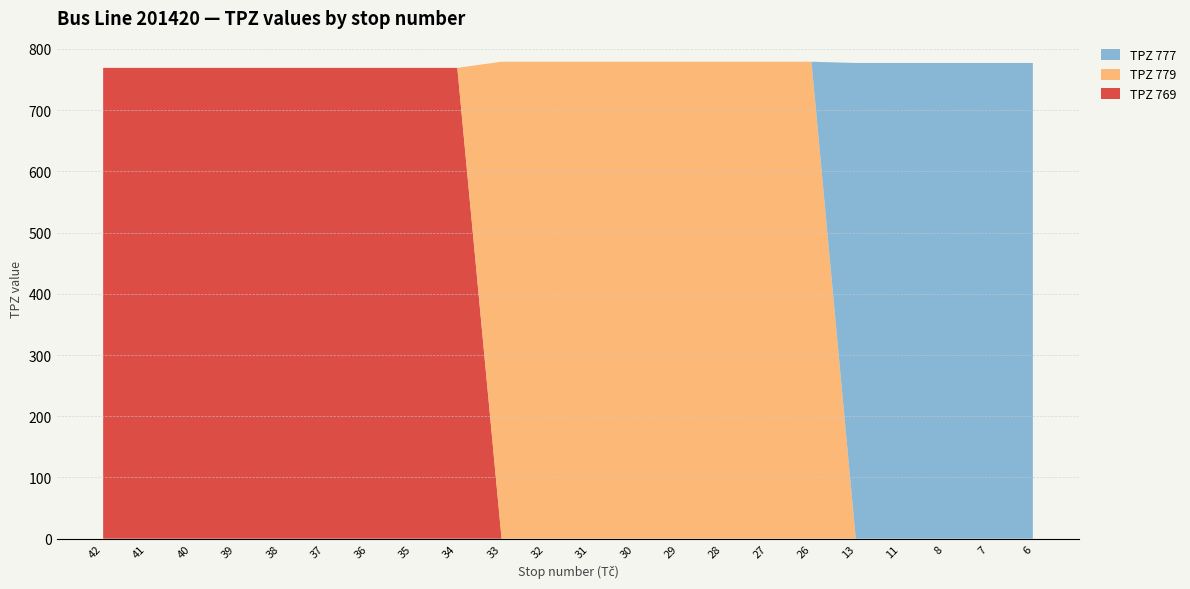

Reading left to right, transcribe all the data shown in this chart.

TPZ 769: 769	769	769	769	769	769	769	769	769	0	0	0	0	0	0	0	0	0	0	0	0	0
TPZ 779: 0	0	0	0	0	0	0	0	0	779	779	779	779	779	779	779	779	0	0	0	0	0
TPZ 777: 0	0	0	0	0	0	0	0	0	0	0	0	0	0	0	0	0	777	777	777	777	777